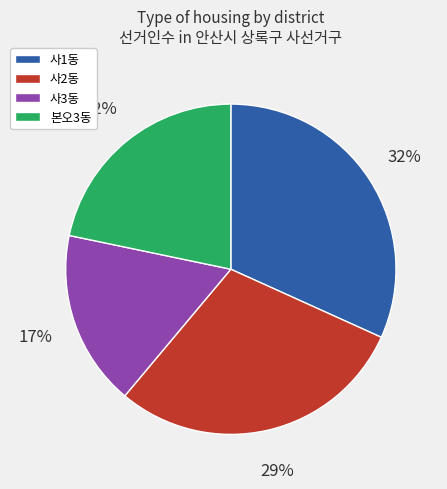

True or false: 본오3동 accounts for 29% of the total.

False